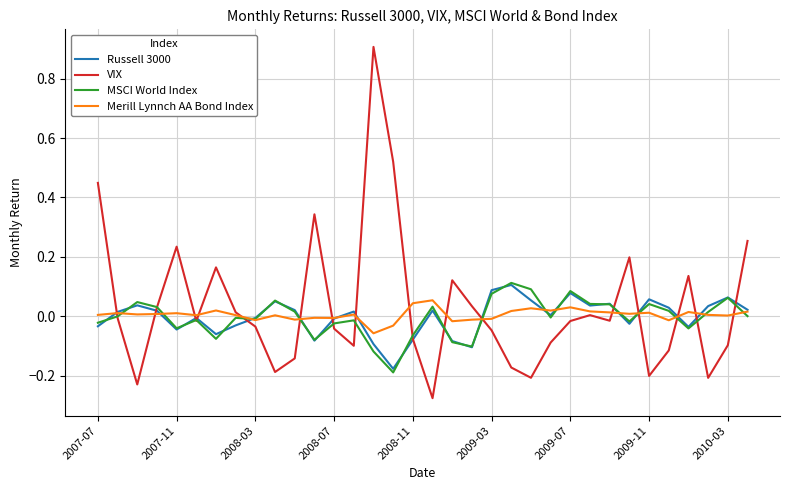

What is the greatest value displayed?

0.9